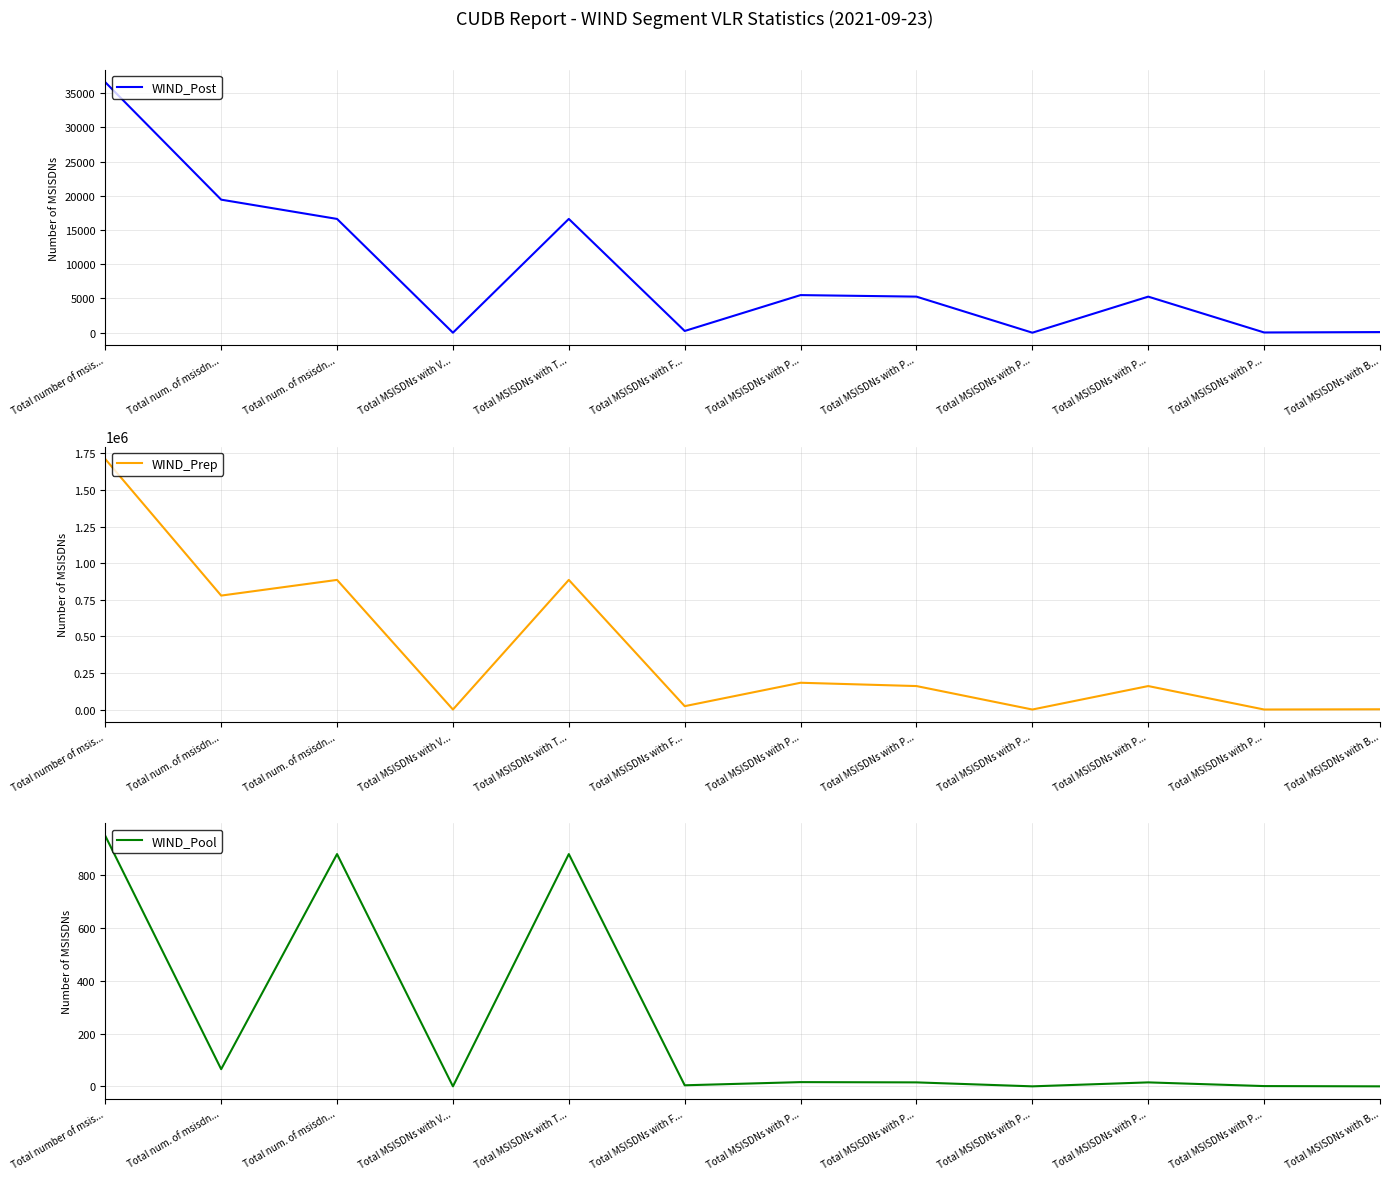

What is the average value of the WIND_Pool series?

235